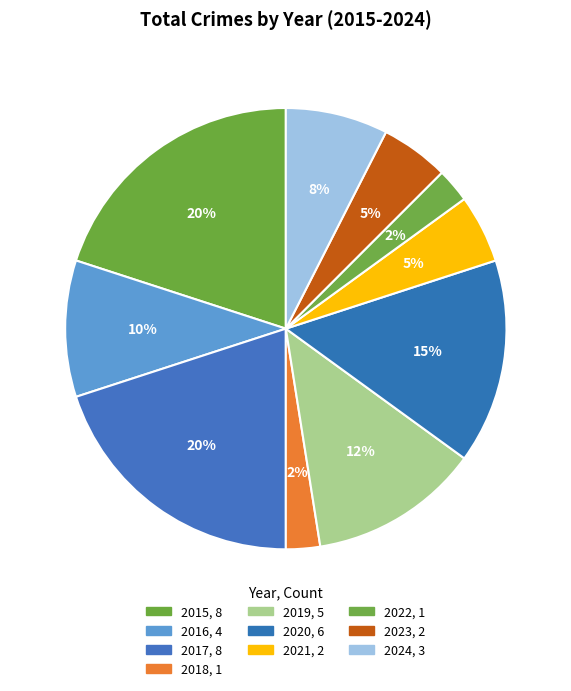

Count the number of slices in the pie.

10